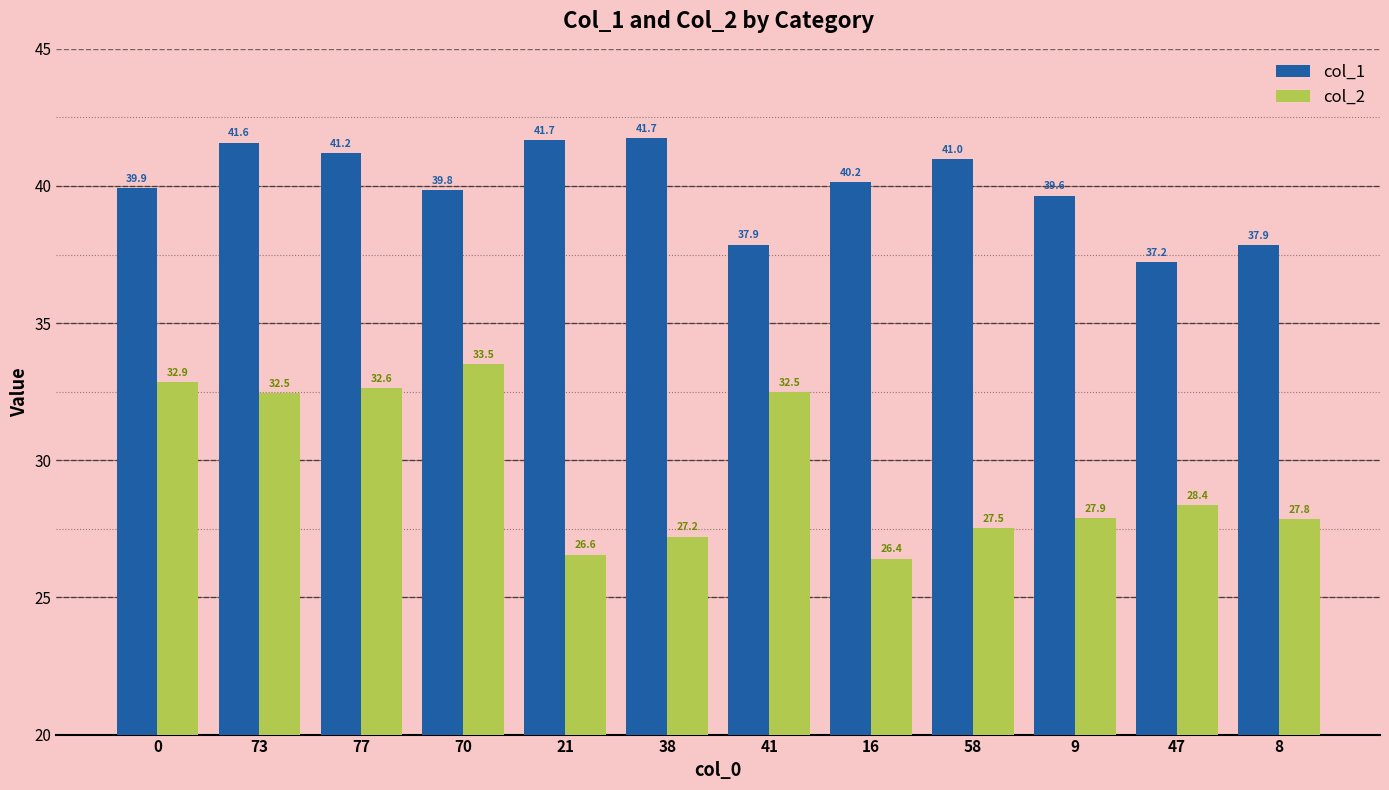

Which series has the largest range (max minus min)?

col_2